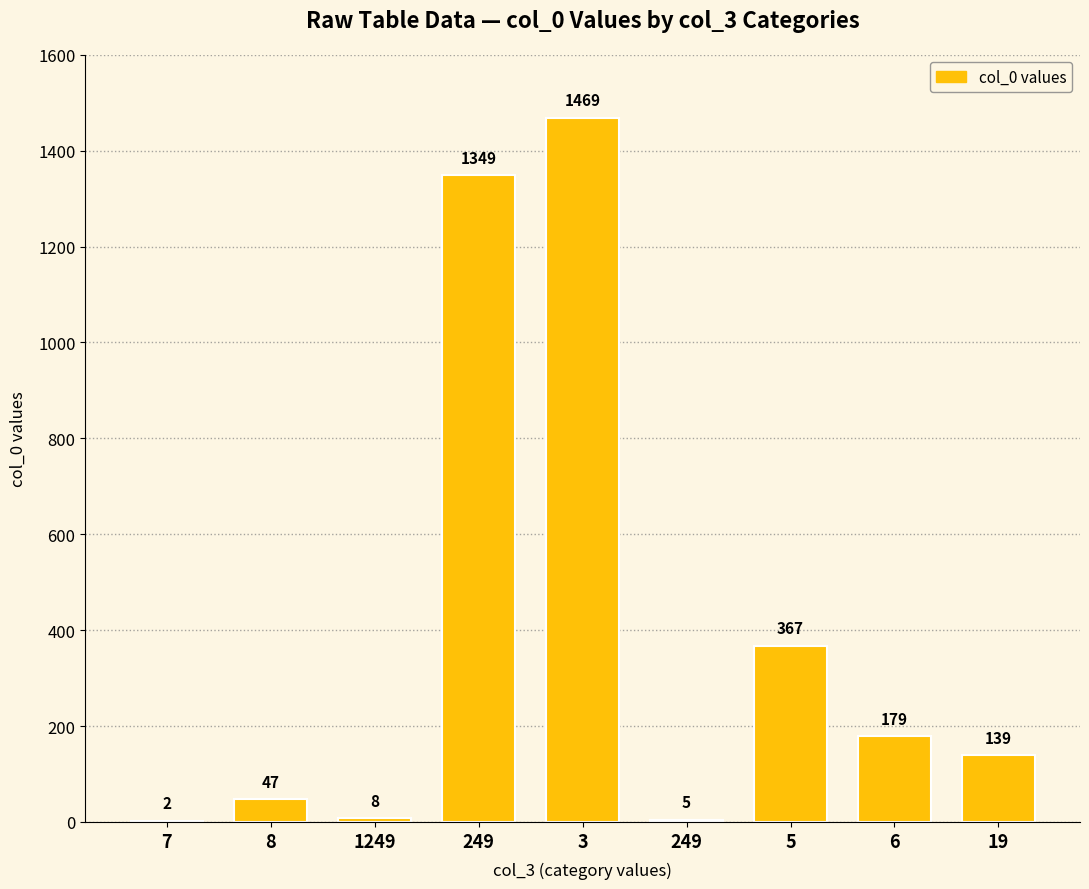

Are the bars horizontal?

No